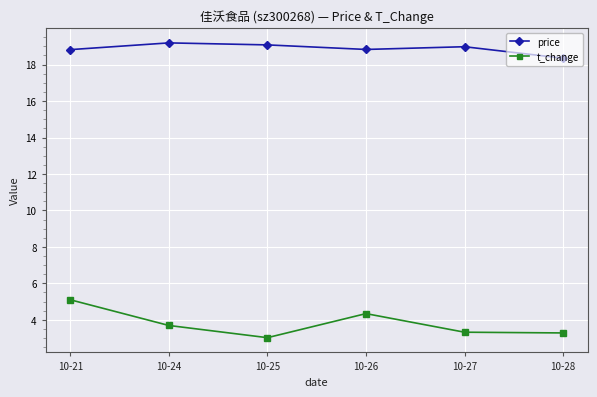

True or false: price has a value of 27.6 at 10-28.

False